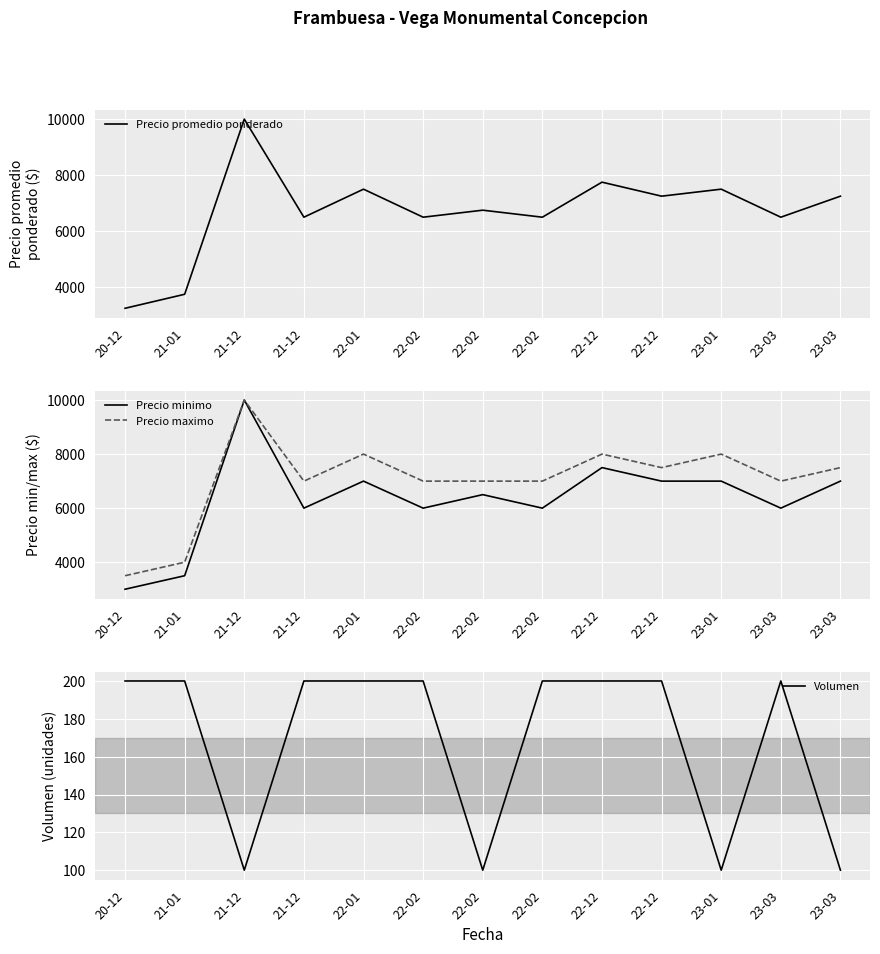

True or false: Precio promedio ponderado has more than 2 points higher than both neighbors.

True